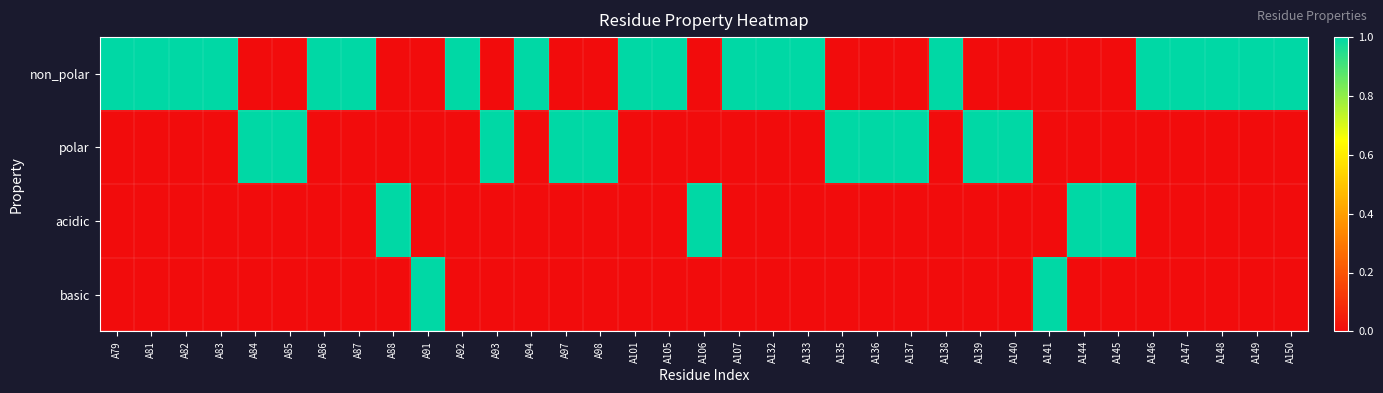

At how many categories does at least one series exceed 0?

35